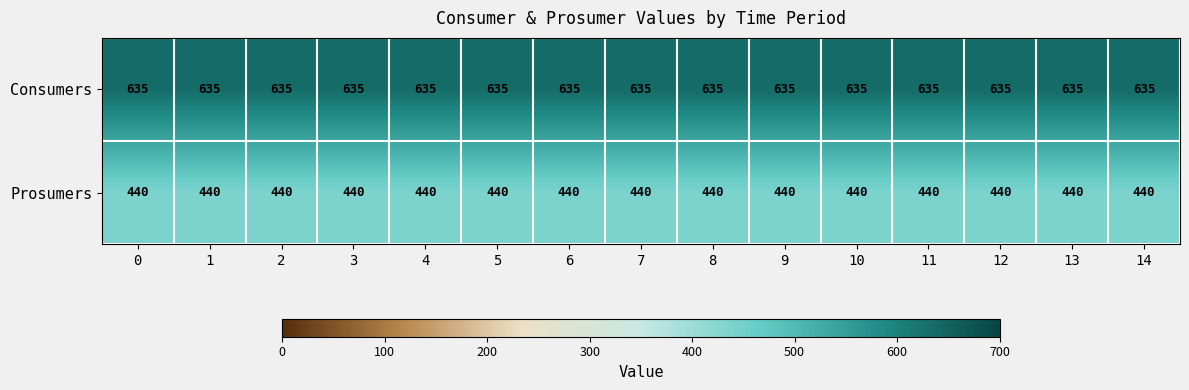

What is the average value of the Prosumers series?

440